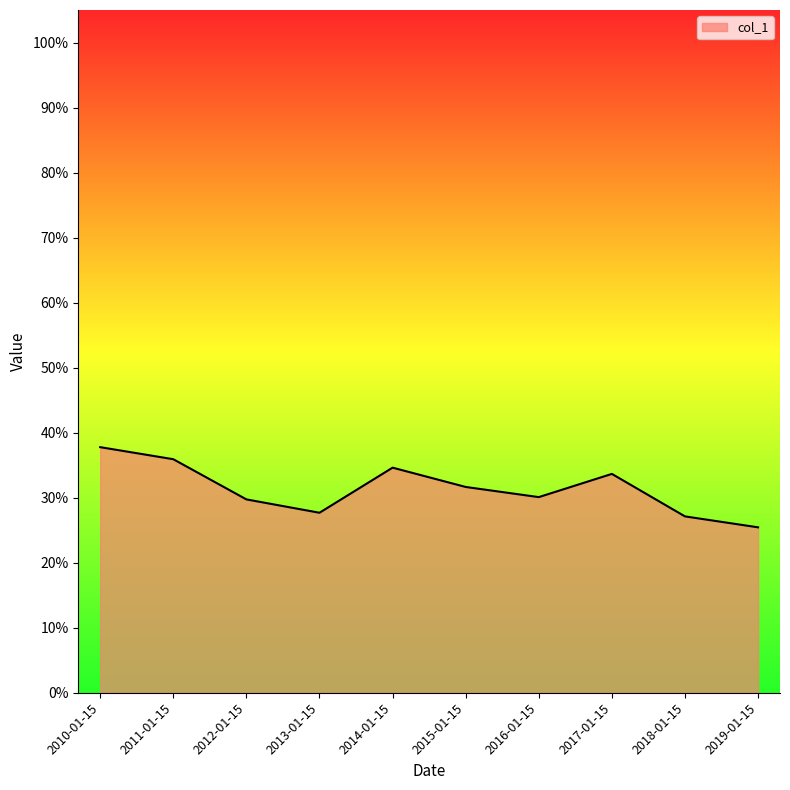

Does the chart display data point markers on the line(s)?

No